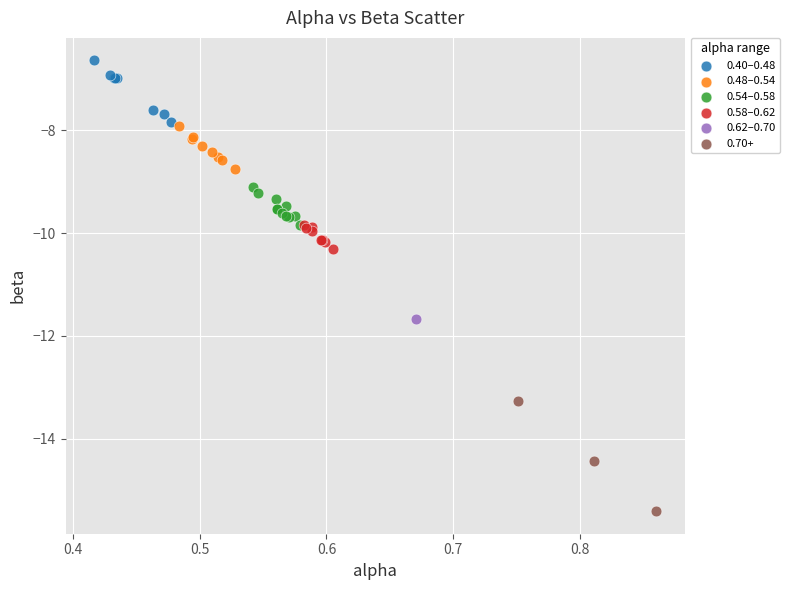

What are all the series names shown in the legend?

0.40–0.48, 0.48–0.54, 0.54–0.58, 0.58–0.62, 0.62–0.70, 0.70+